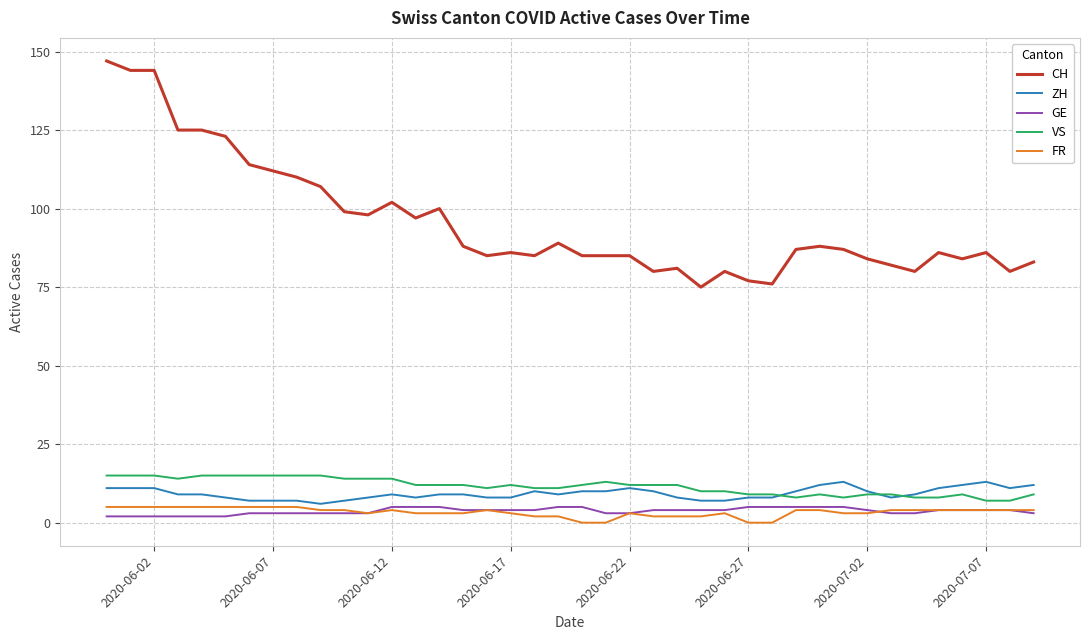

True or false: CH has more than 0 points higher than both neighbors.

True